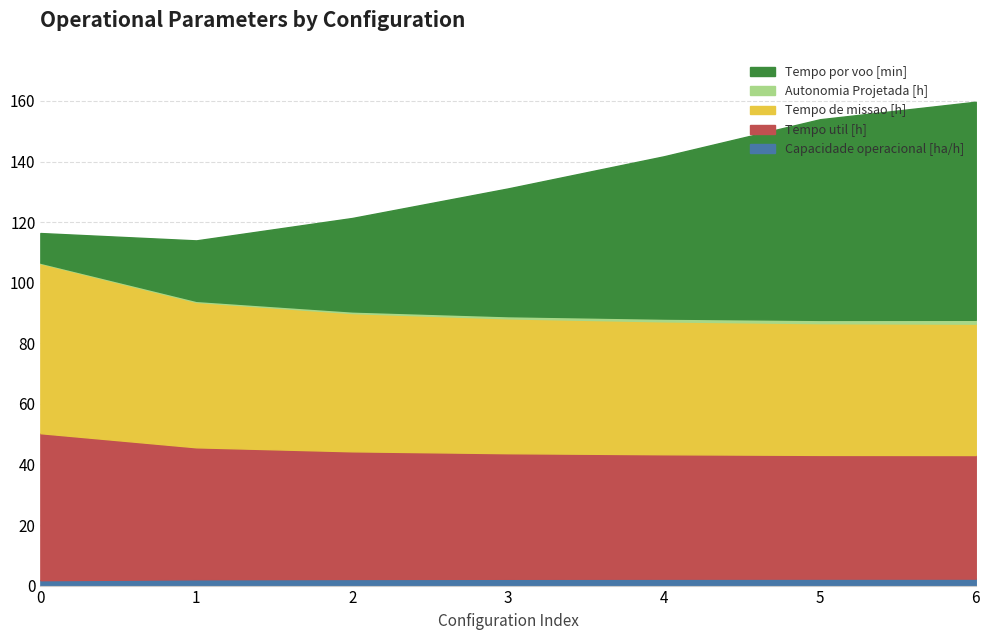

What is the average value of the Tempo por voo [min] series?

42.1